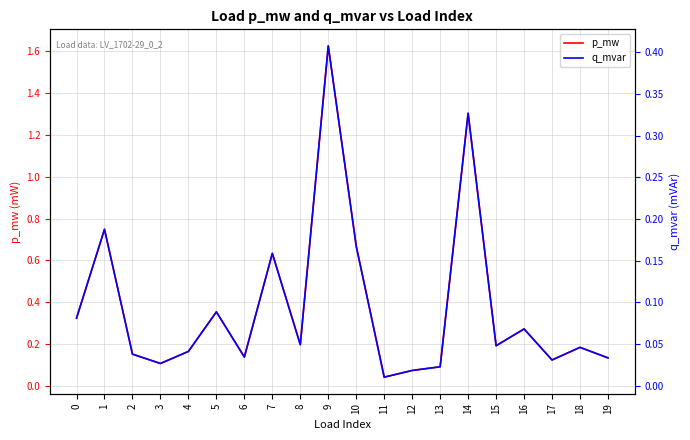

What is the value of the p_mw point at the 3rd from the left?

0.2